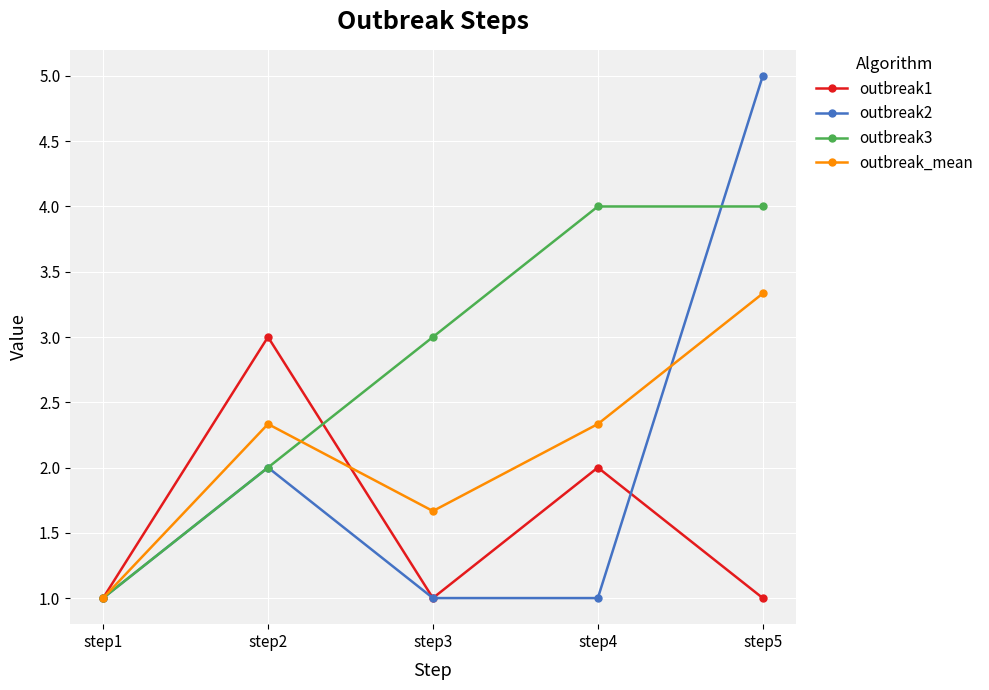

What is the maximum value shown in the chart?

5.0